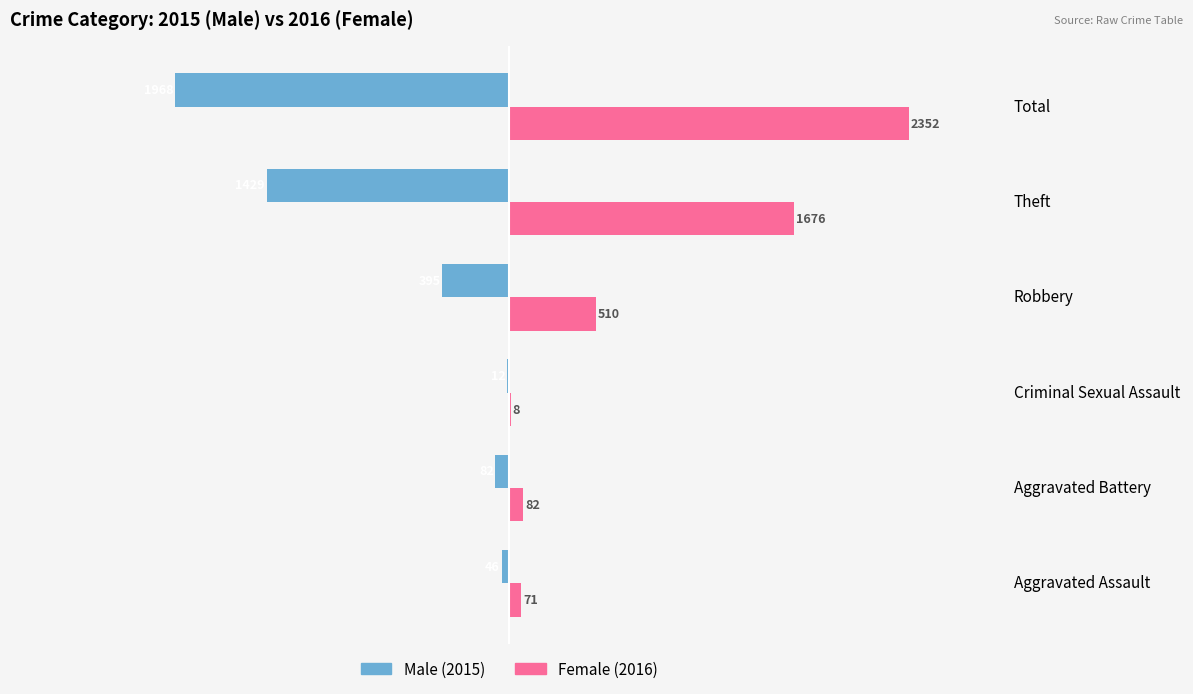

Which label corresponds to the largest value in the chart?

Total